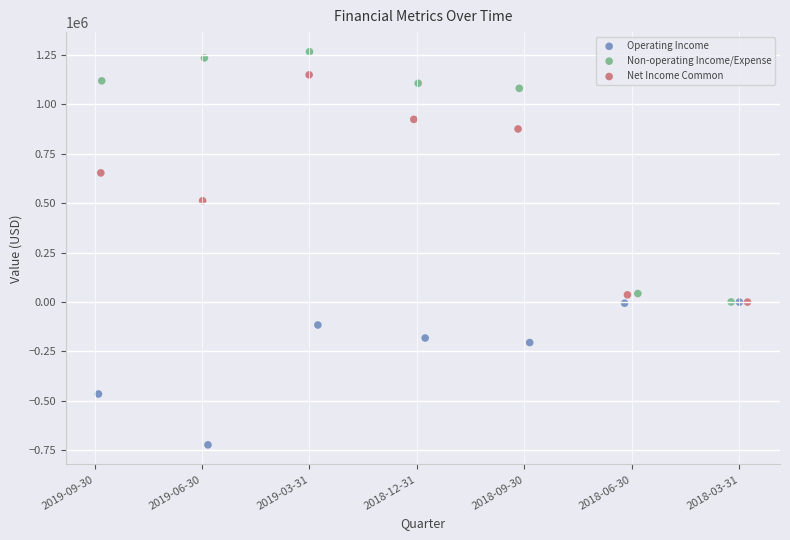

Which series contains the lowest Y value?

Operating Income